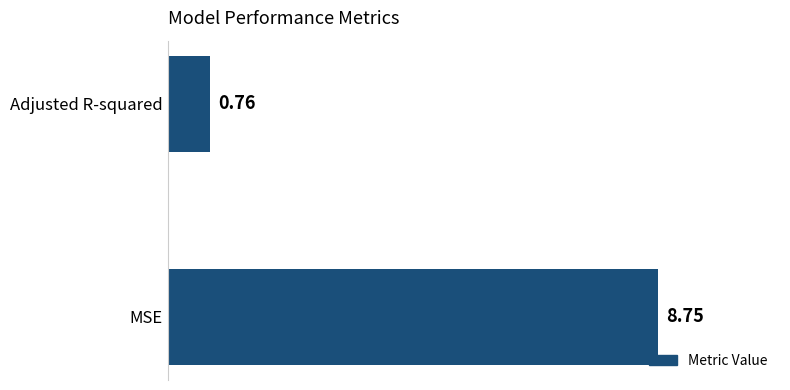

Which category has the highest value across all series?

MSE